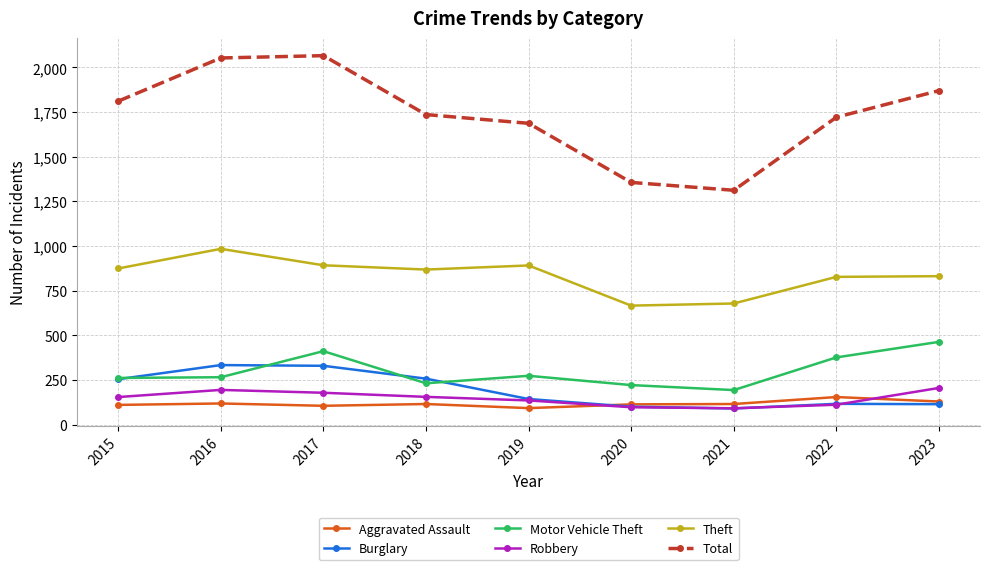

Which series changed the most between 2020 and 2022?

Total